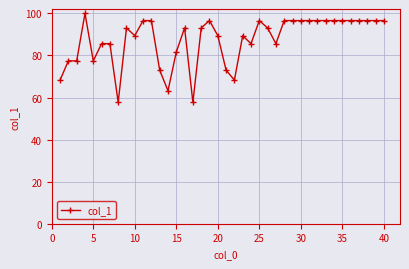

What is the smallest value displayed?

57.7